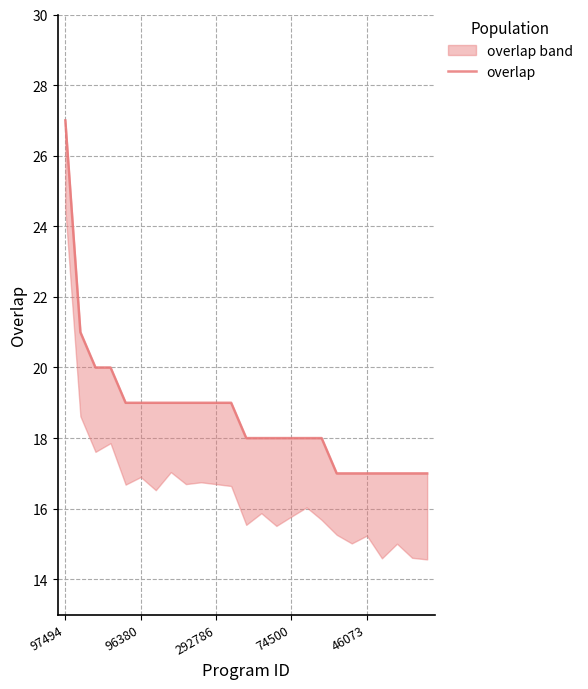

What position from the left is 74500?

4